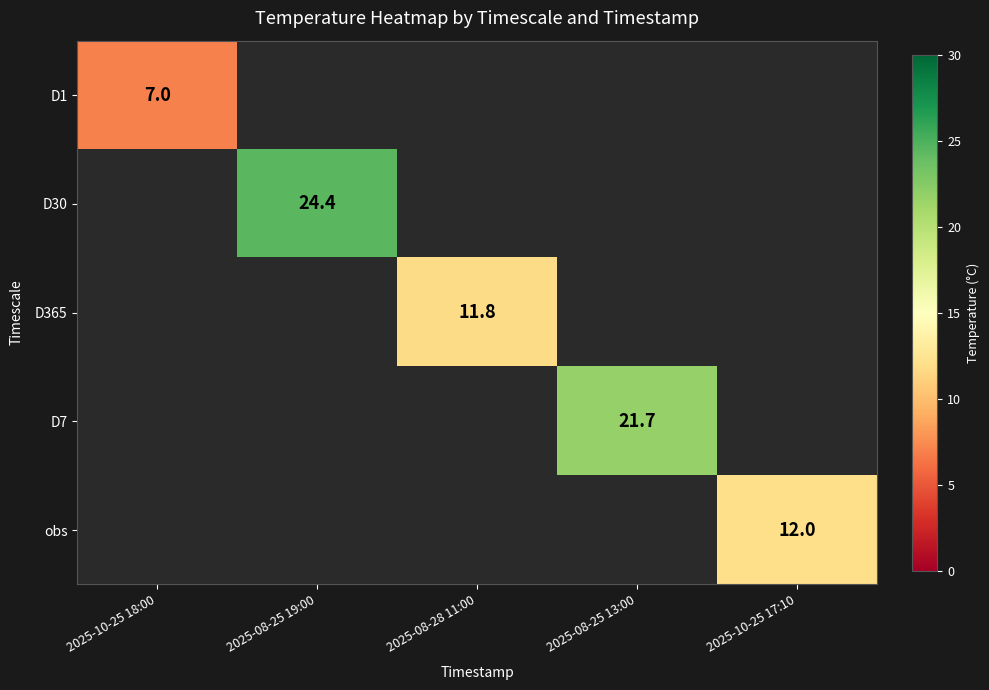

Is it true that obs equals 12.0 at 2025-10-25 17:10?

True